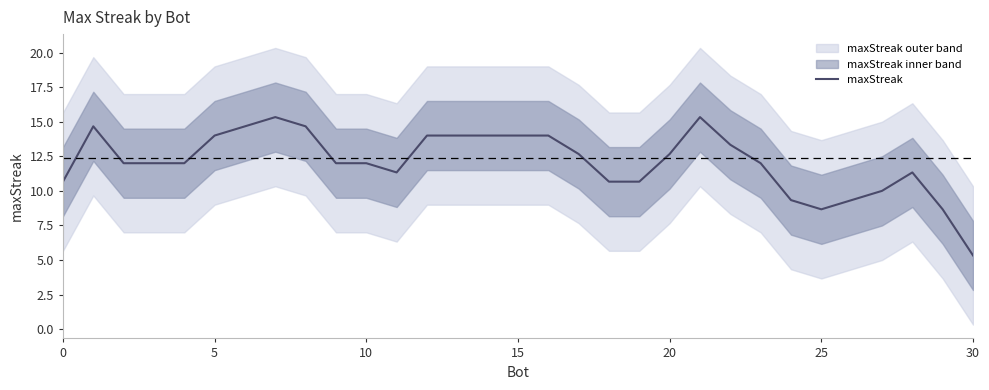

How many interior local peaks (higher than both neighbors) does the data have?

4